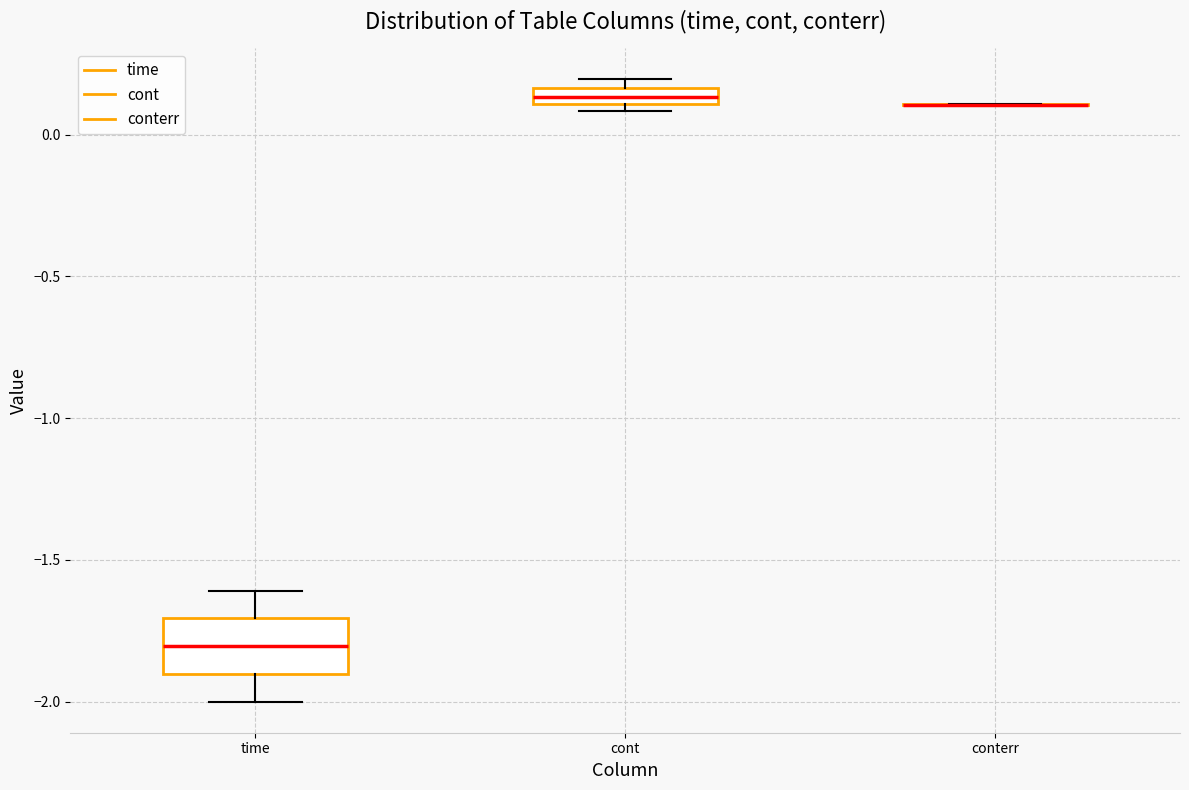

Comparing the boxes themselves (not the whiskers), which one is the tallest?

time